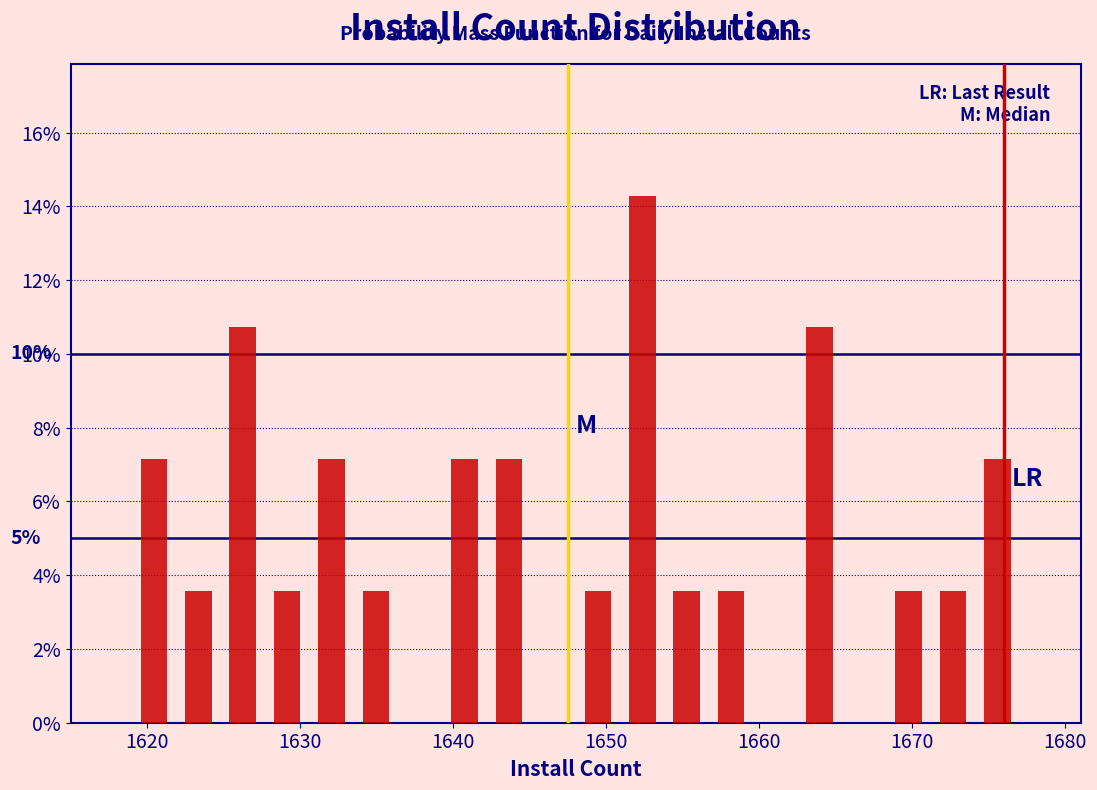

Around what value on the x-axis is the tallest bar? Give the approximate position of its centre, as read against the axis.

1652